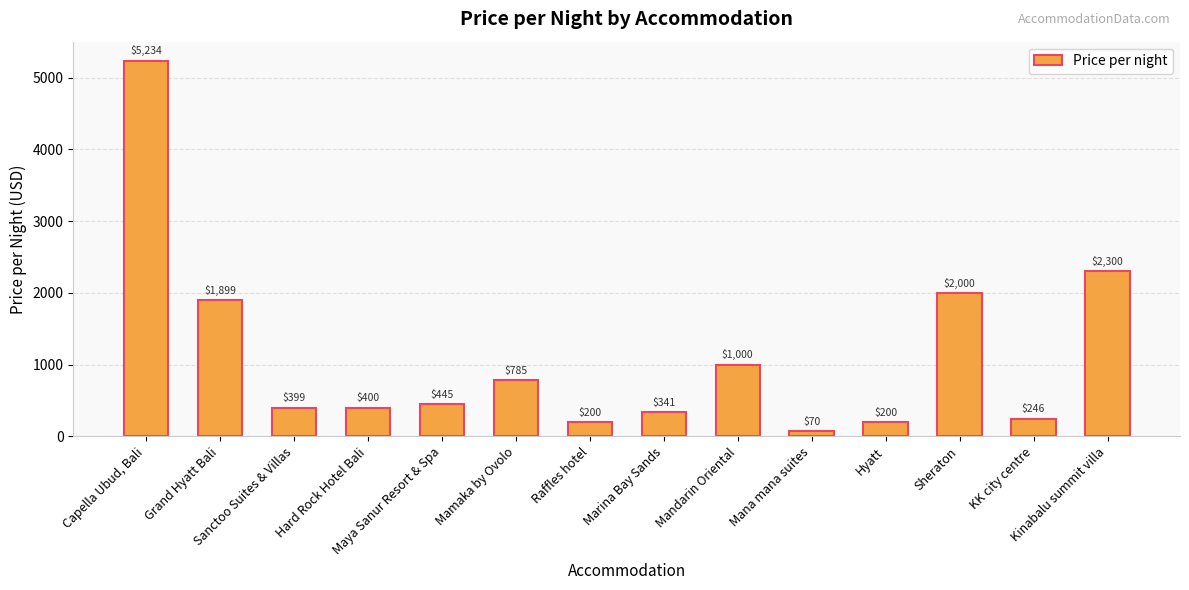

How many bars are there in total?

14